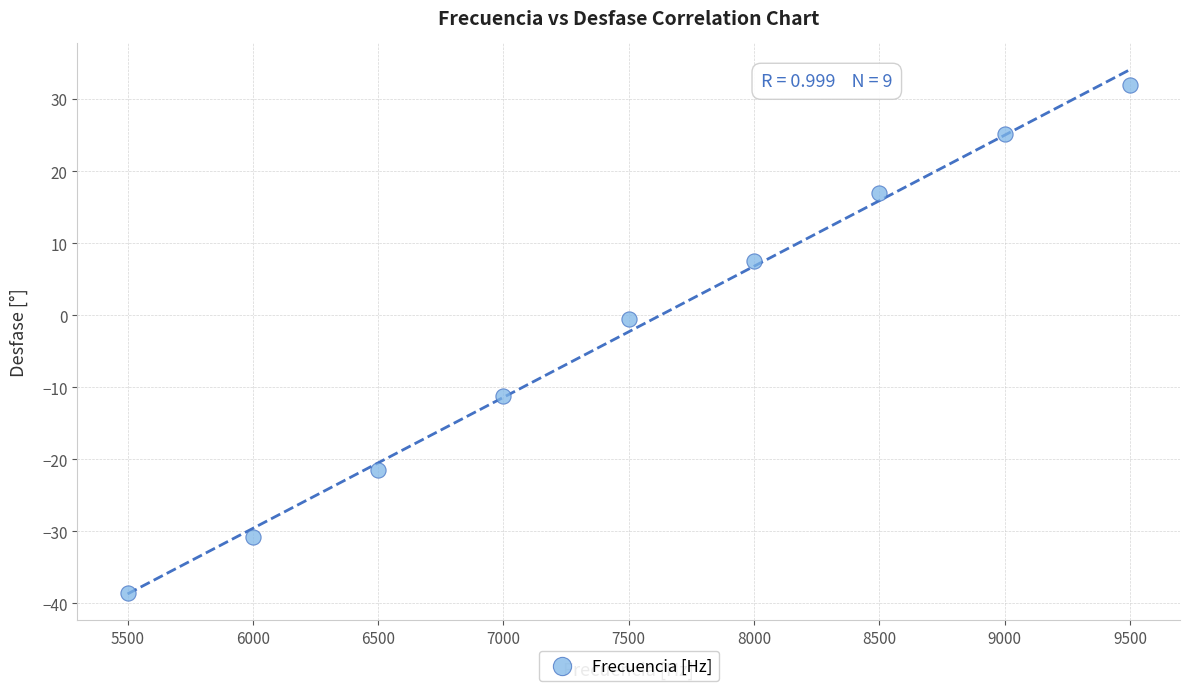

What is the range of X values (max minus min)?

4000.0